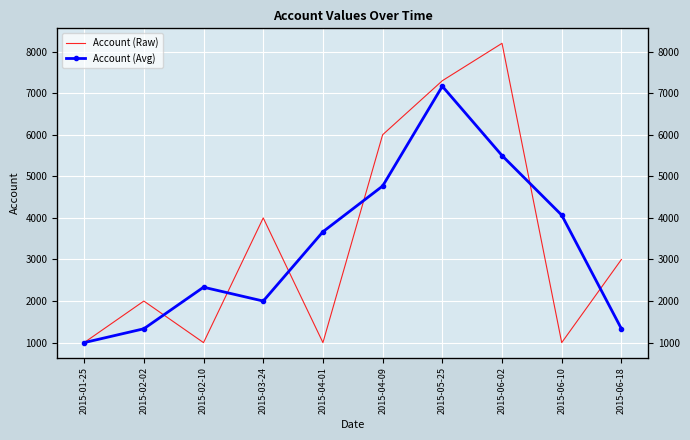

What is the total value across all series at 2015-05-25?

14466.7